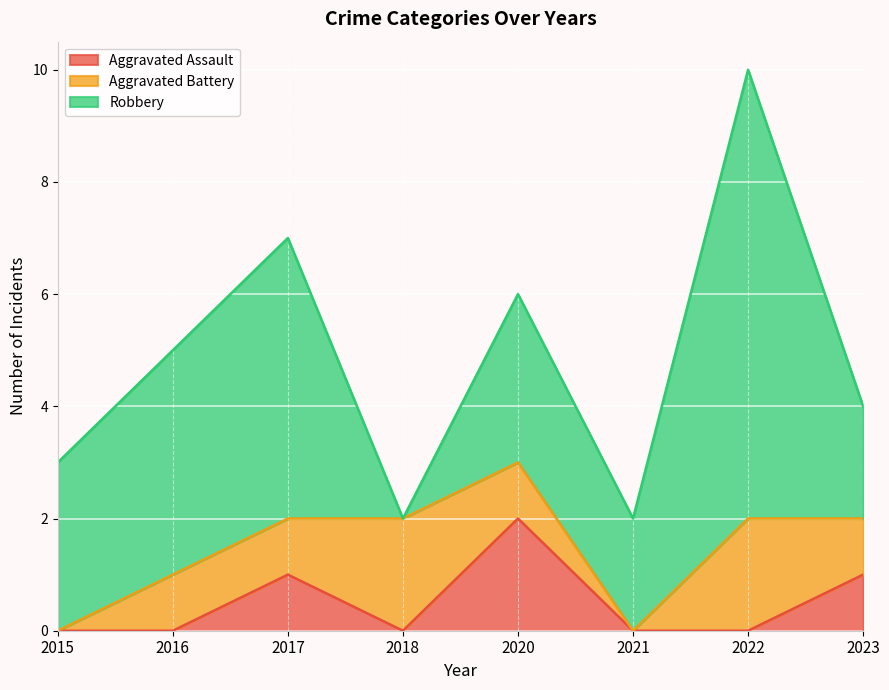

How many times do Aggravated Assault and Aggravated Battery cross each other?

1